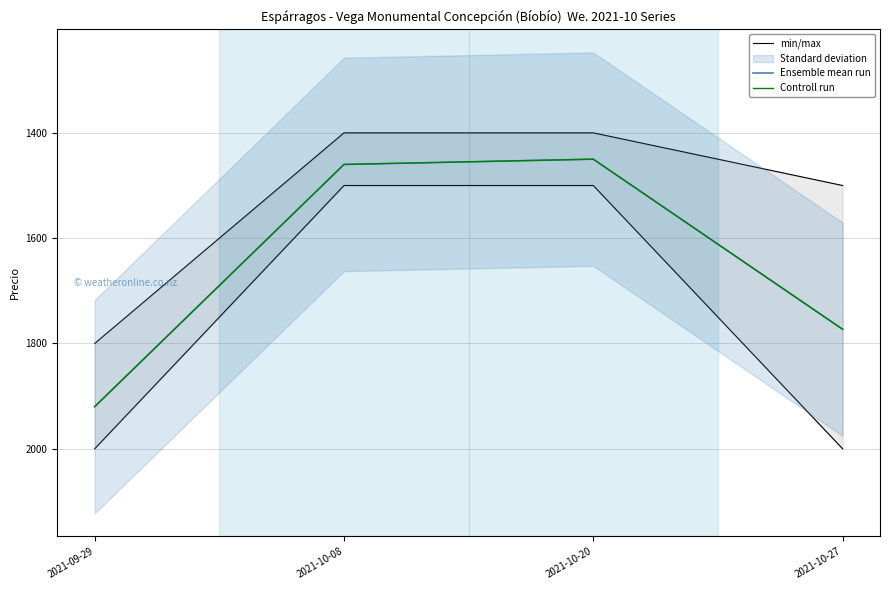

What is the smallest value displayed?

1400